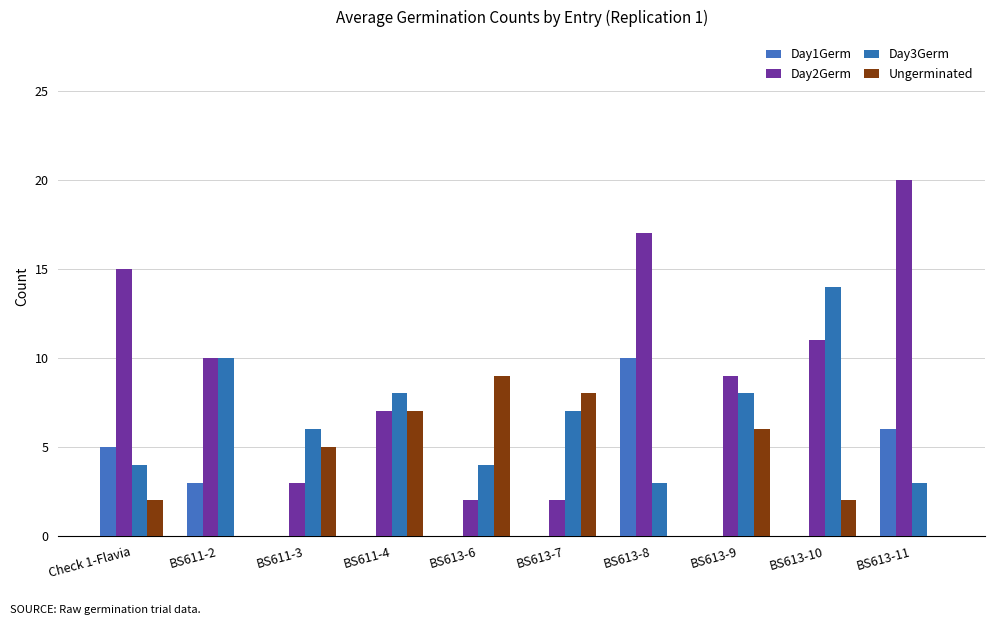

Rank the categories by Day2Germ value from lowest to highest.

BS613-6, BS613-7, BS611-3, BS611-4, BS613-9, BS611-2, BS613-10, Check 1-Flavia, BS613-8, BS613-11